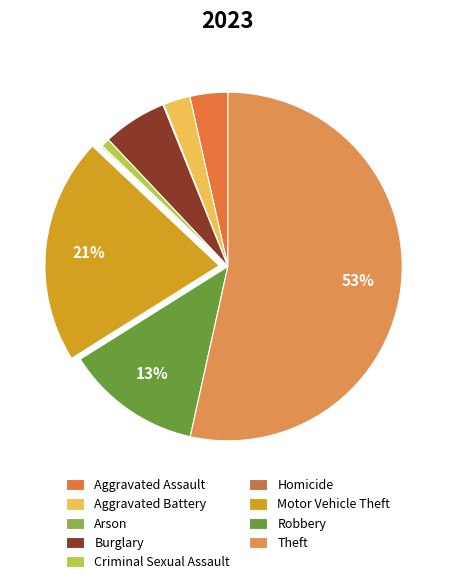

To the nearest percent, what is the average slice percentage?

11%